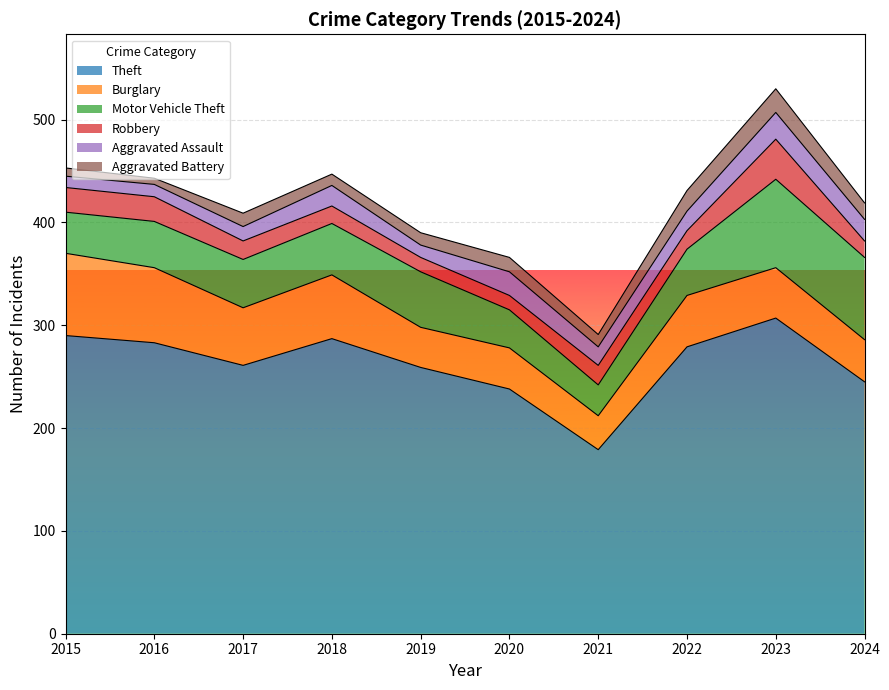

What is the value of the Aggravated Battery point at the 1st from the left?

8